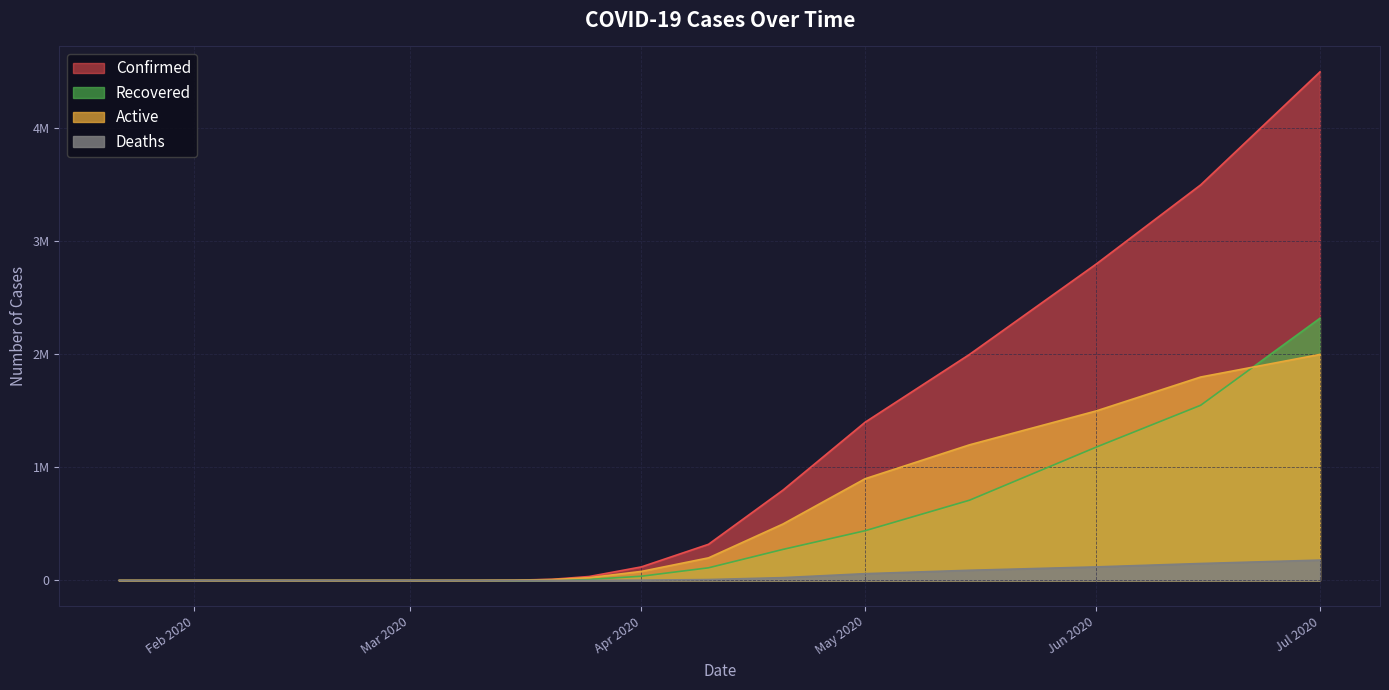

Is it true that confirmed equals 27 at Mar 2020?

True